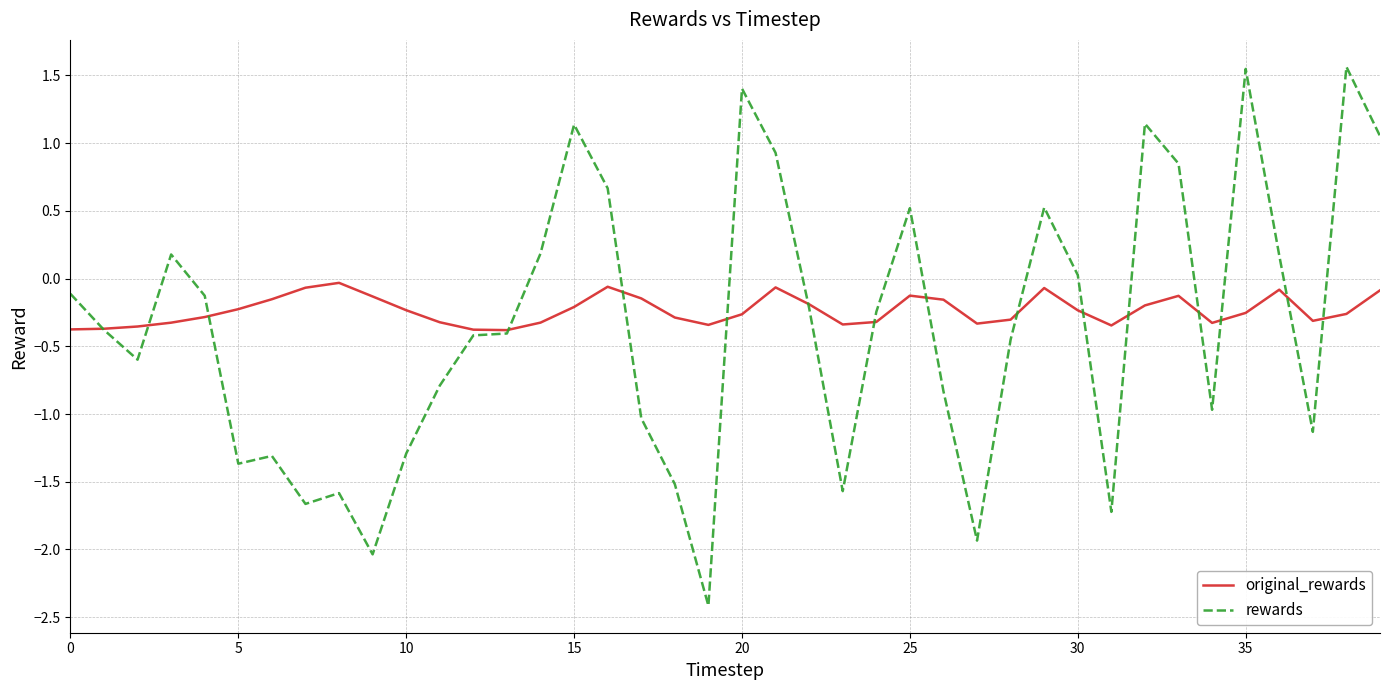

What is the greatest value displayed?

1.6